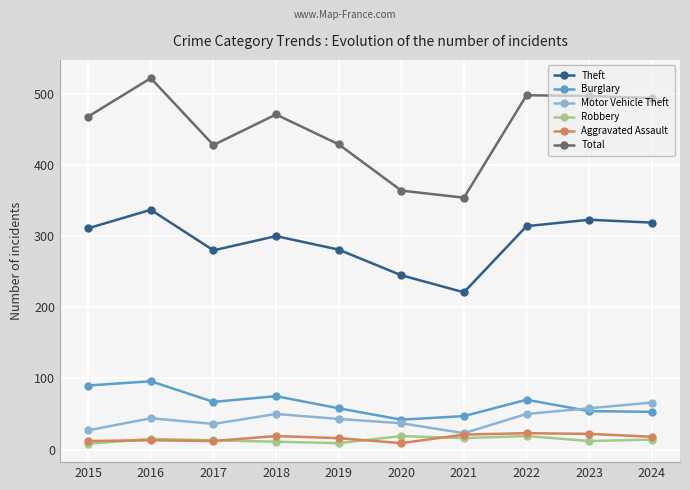

The value of Robbery at 2022 is 19. True or false?

True